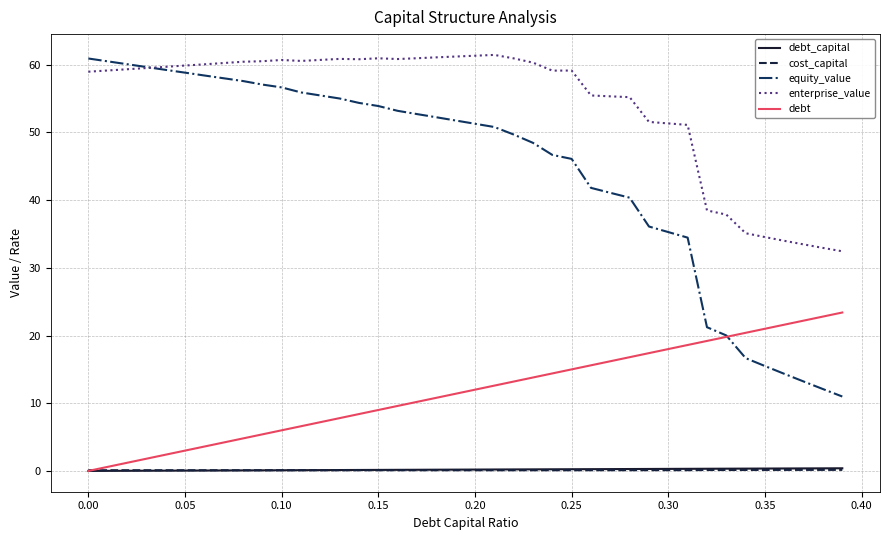

True or false: debt_capital and equity_value intersect in this chart.

False